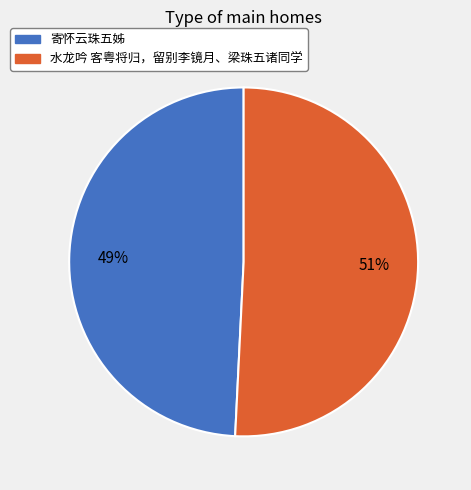

Between 水龙吟 客粤将归，留别李镜月、梁珠五诸同学 and 寄怀云珠五姊, which is larger?

水龙吟 客粤将归，留别李镜月、梁珠五诸同学